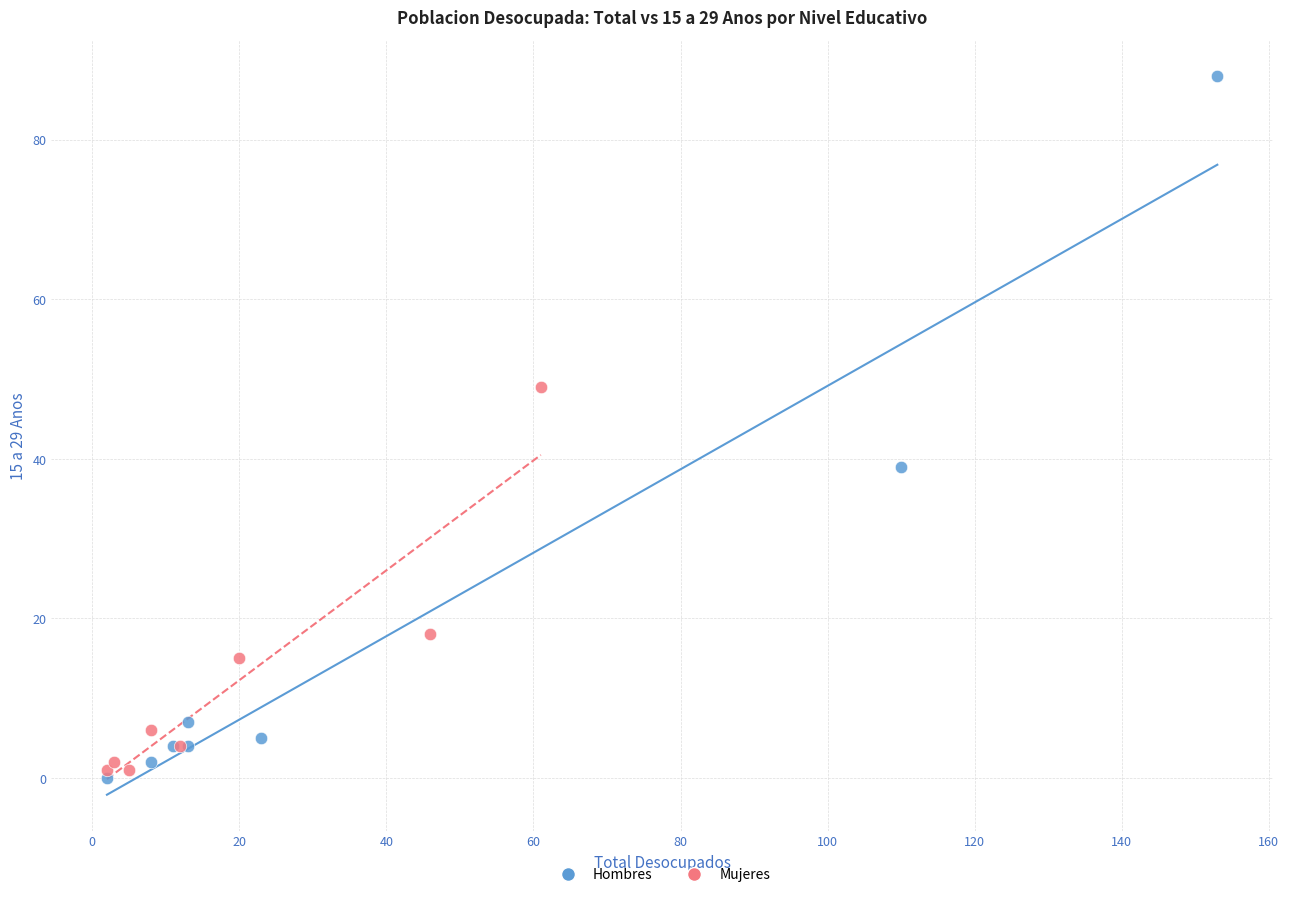

Which series has the largest Y range (max minus min)?

Hombres